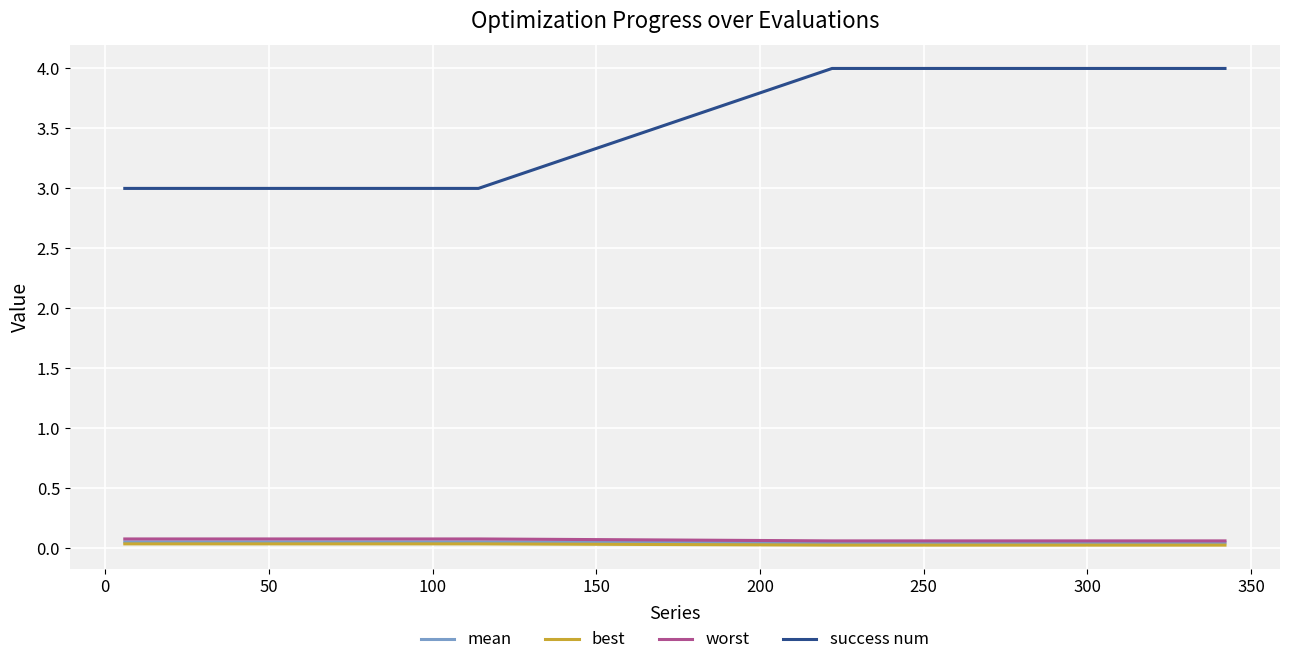

Which series has the largest range (max minus min)?

success num